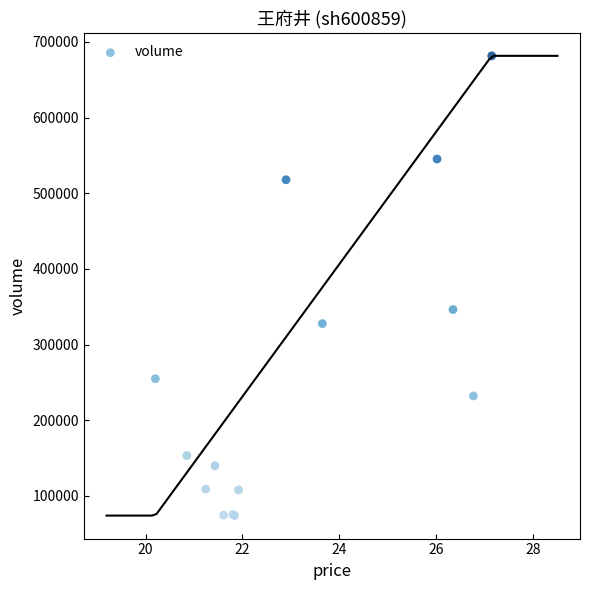

What Y value in the scatter plot is closest to 377717?

346200